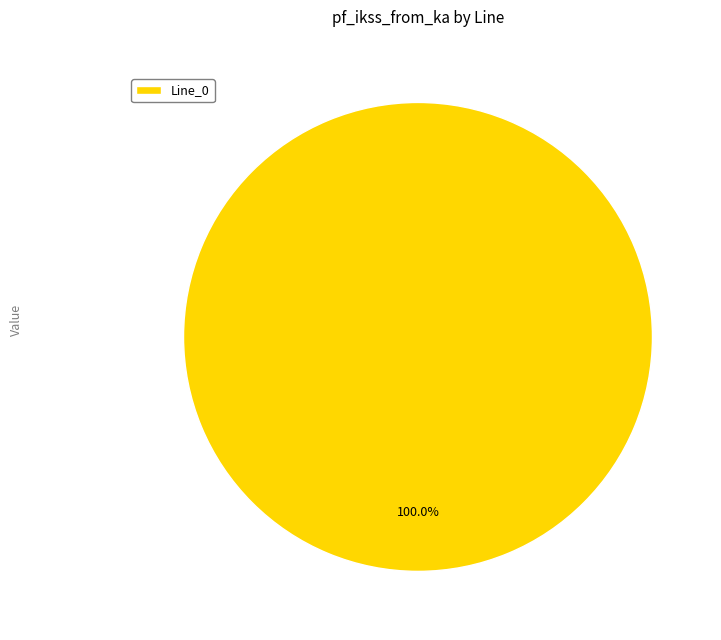

Rank the categories by value from lowest to highest.

Line_0